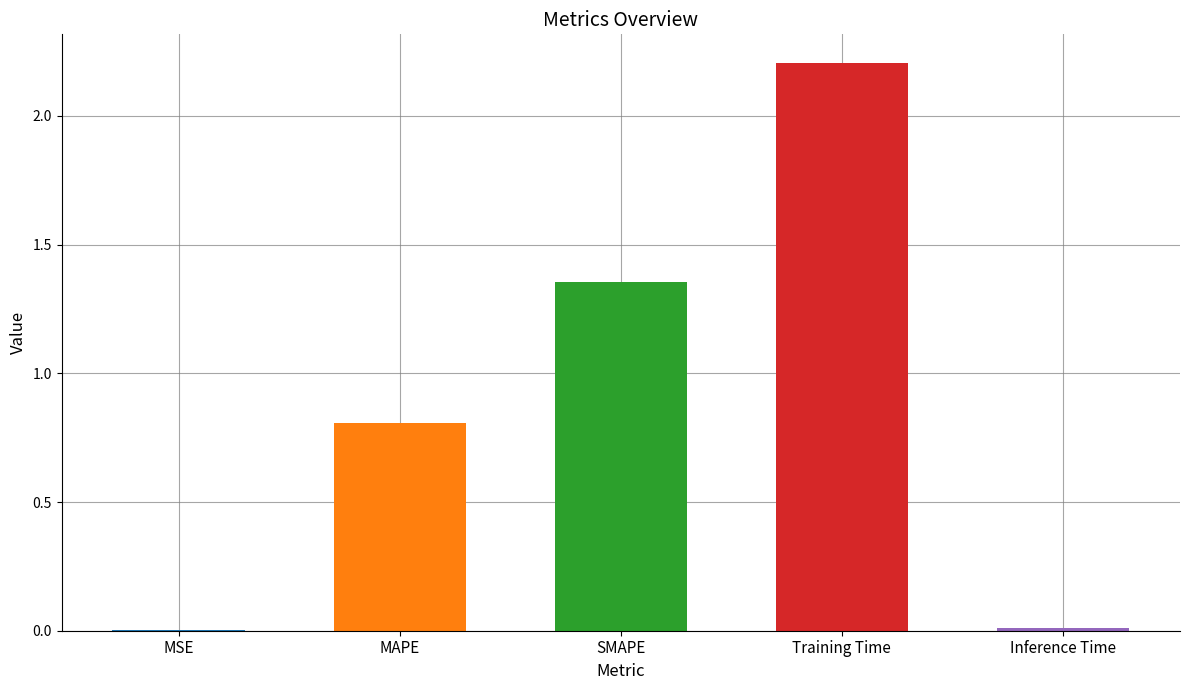

Read the value at MAPE.

0.8